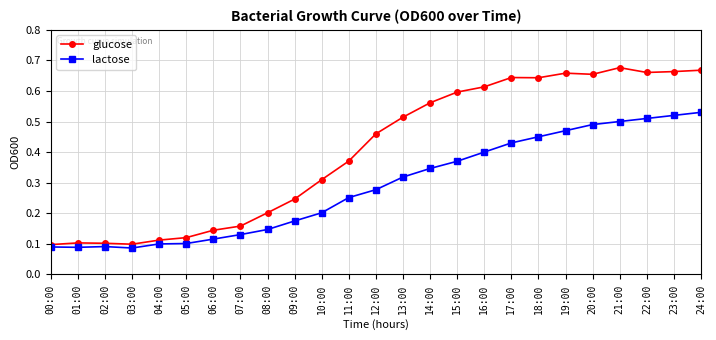

Which series has the largest range (max minus min)?

glucose